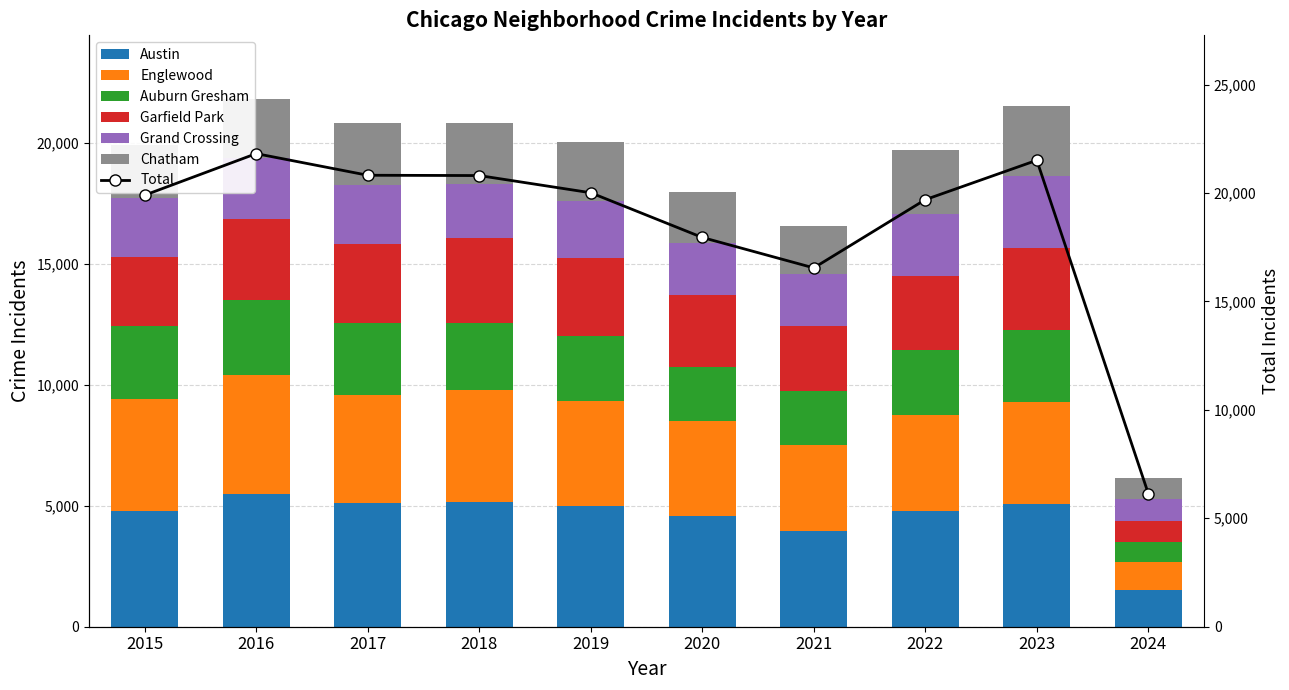

Which series has the largest total across all categories?

Austin